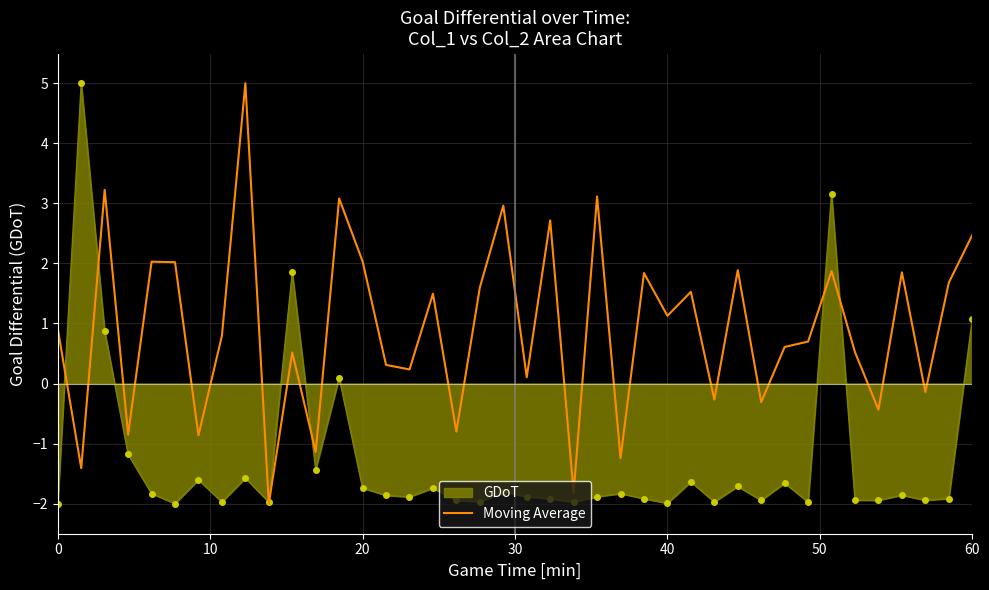

List the series in order of their overall mean, lowest first.

GDoT, Moving Average